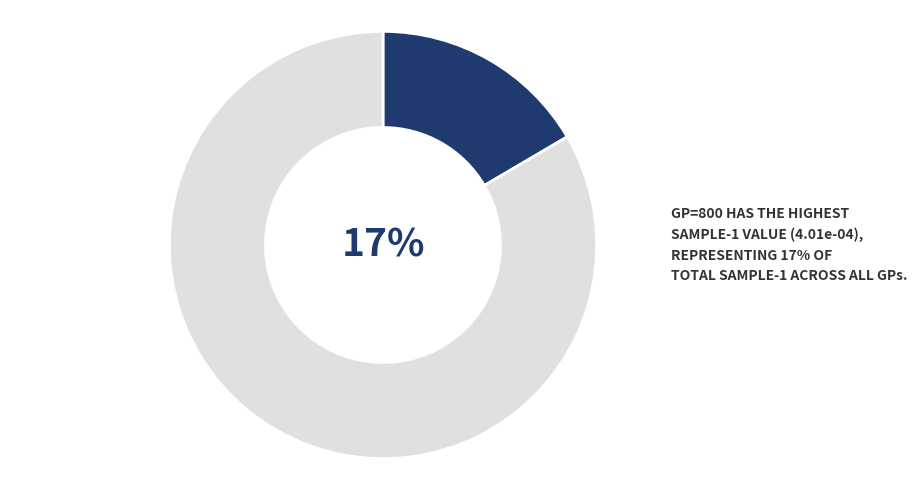

Does 800 account for over 50% of the chart?

No